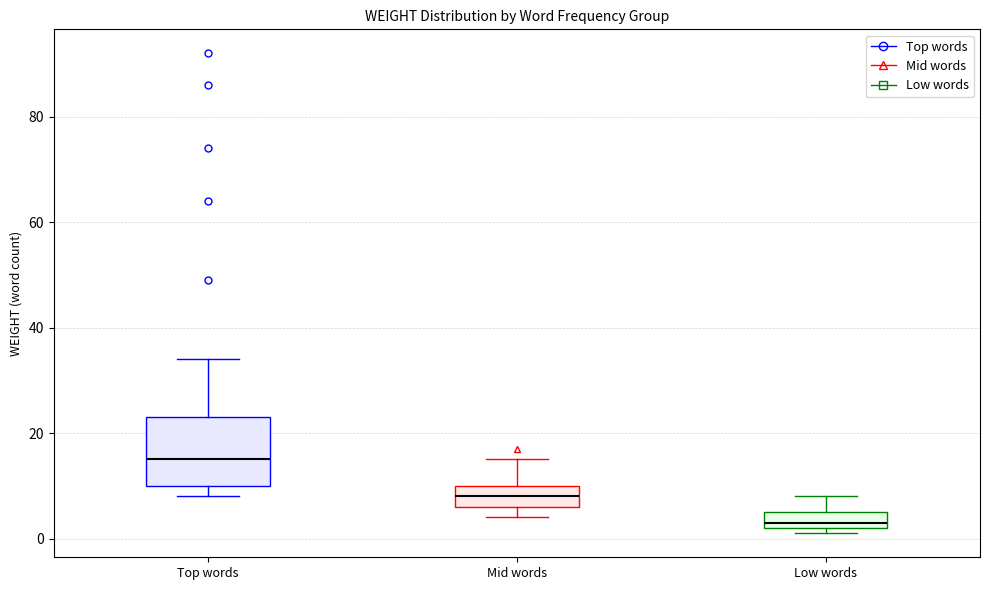

Reading left to right, read every box against the y-axis: the position of its median line, the range the box covers, and the ends of its whiskers. The values are not printed on the chart, so give them approximately, as read against the axis.

Top words: median 16, box 10 to 24, whiskers 8 to 34
Mid words: median 8, box 6 to 10, whiskers 4 to 16
Low words: median 4, box 2 to 6, whiskers 2 (just below the box's lower edge) to 8